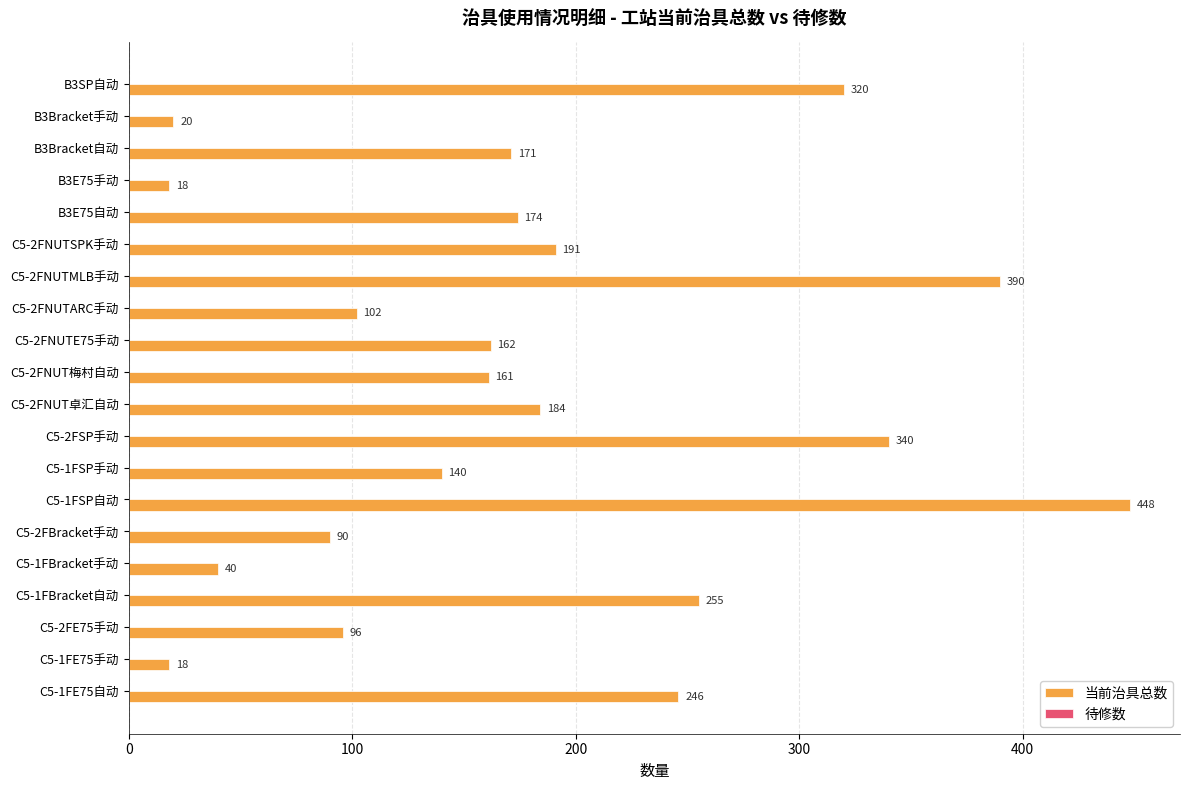

What is the approximate value at B3E75自动, to the nearest 50?

150